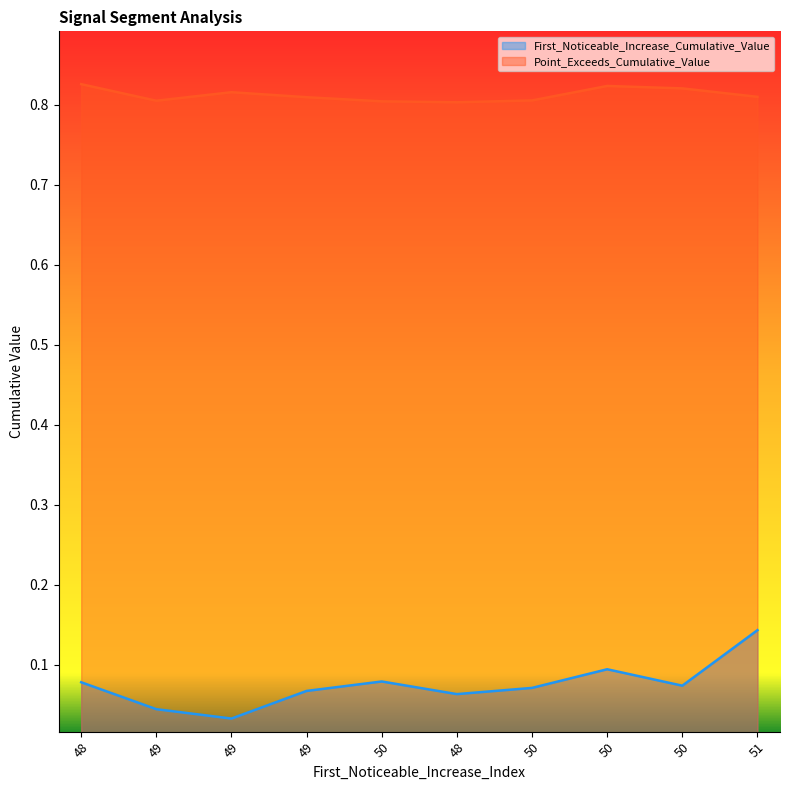

At which category is the sum across all series the highest?

51